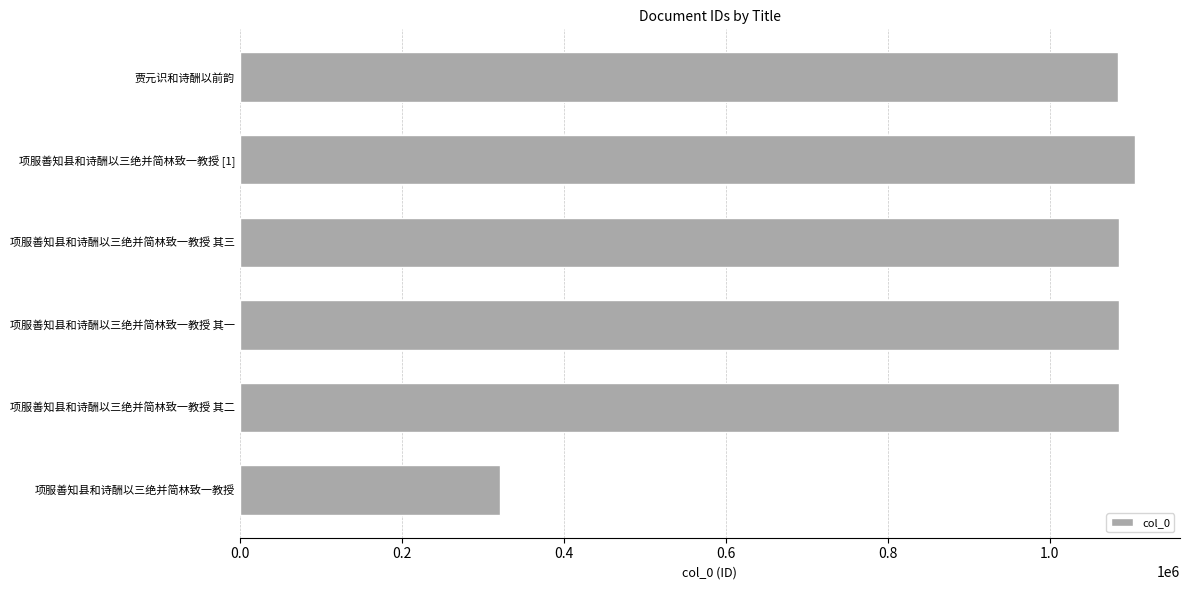

What is the sum of all values?

5768043